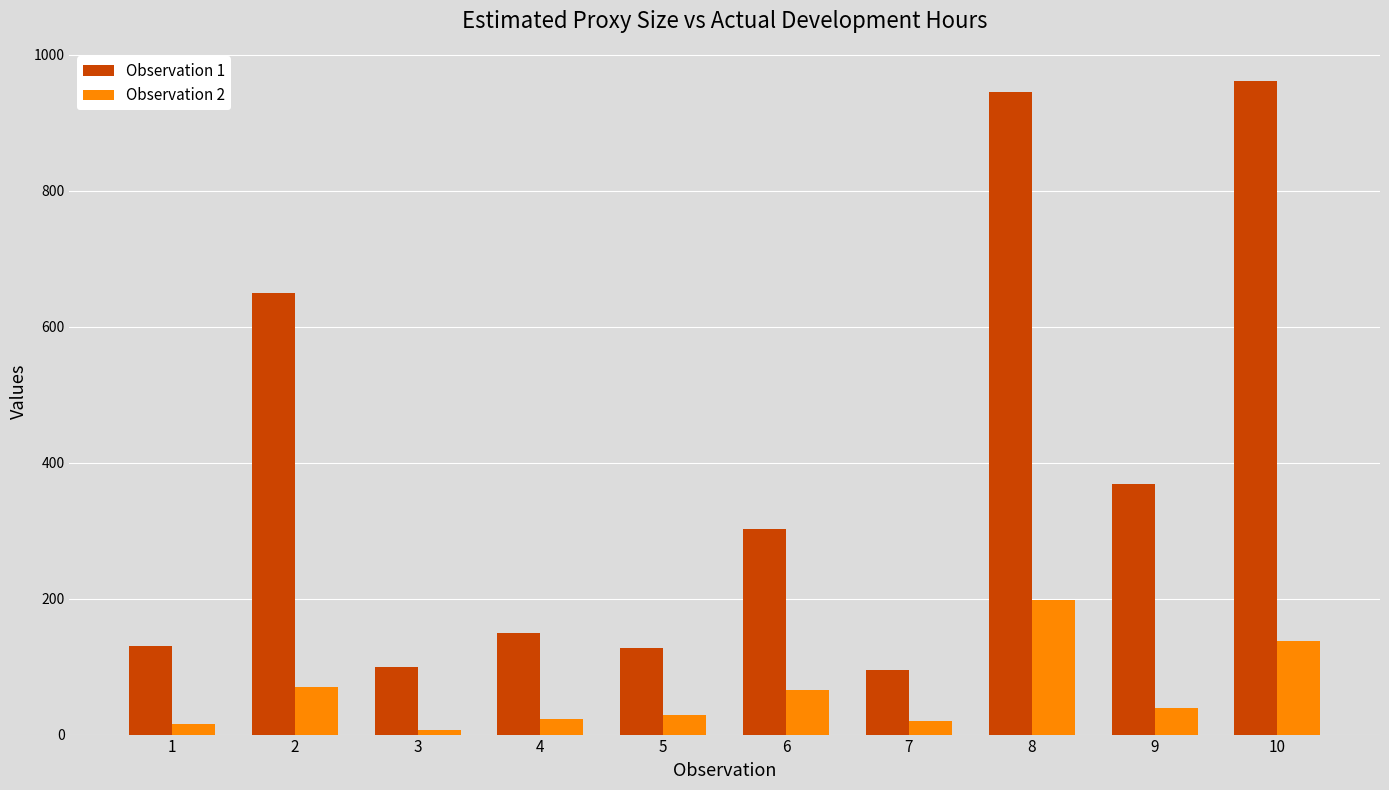

What is the total value across all series at 9?

406.8